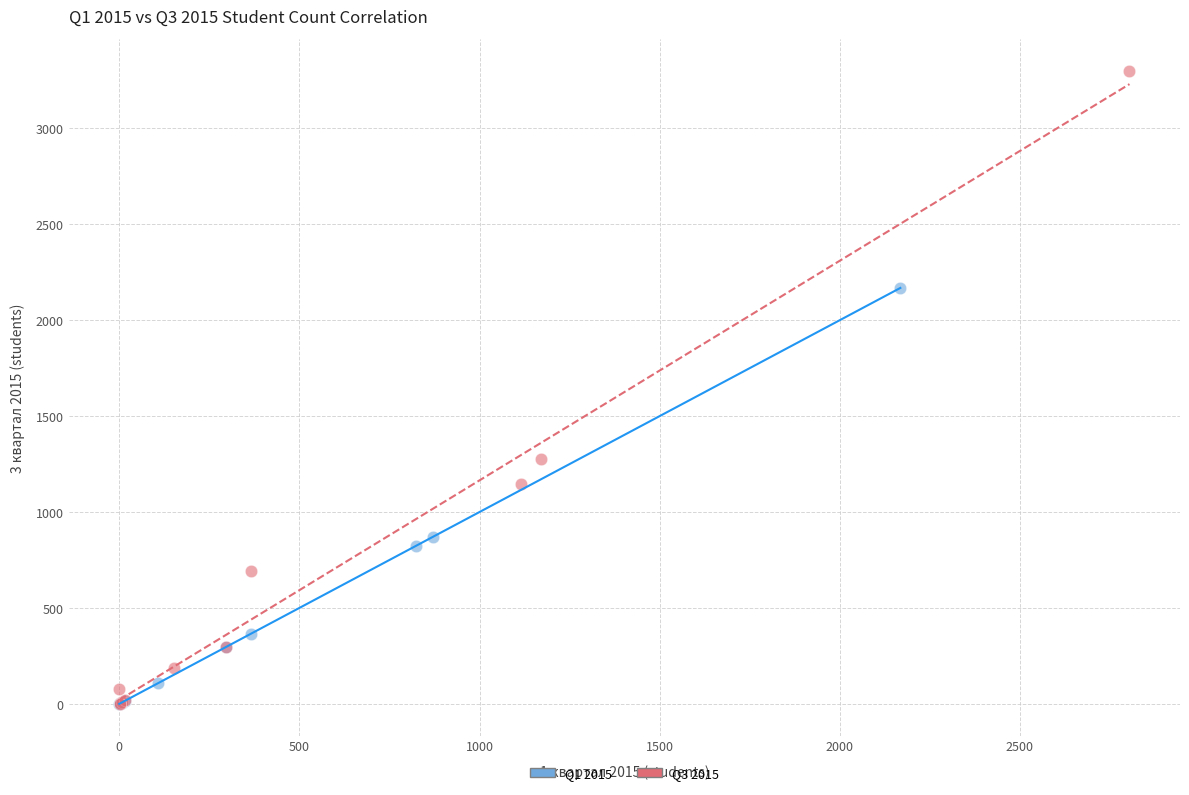

Which series has the largest Y range (max minus min)?

Q3 2015